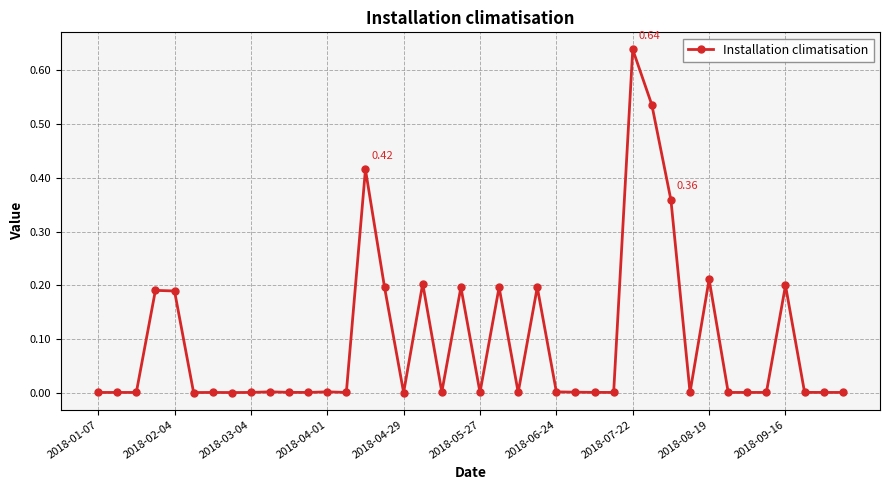

True or false: the data has more than 1 interior local peaks.

True